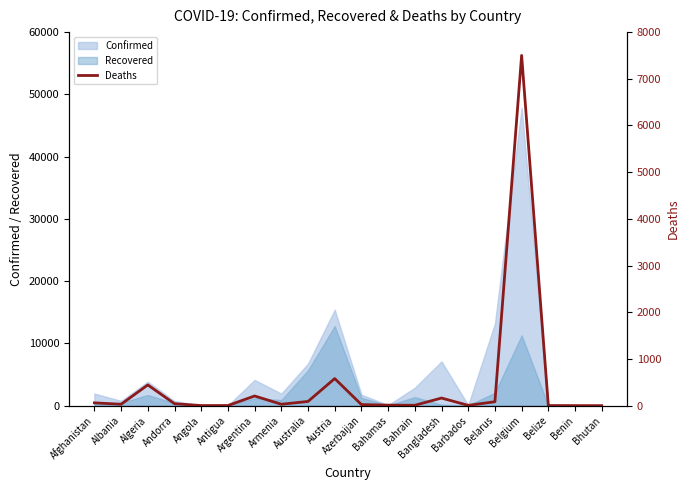

True or false: the data shows 0 at Bhutan.

True